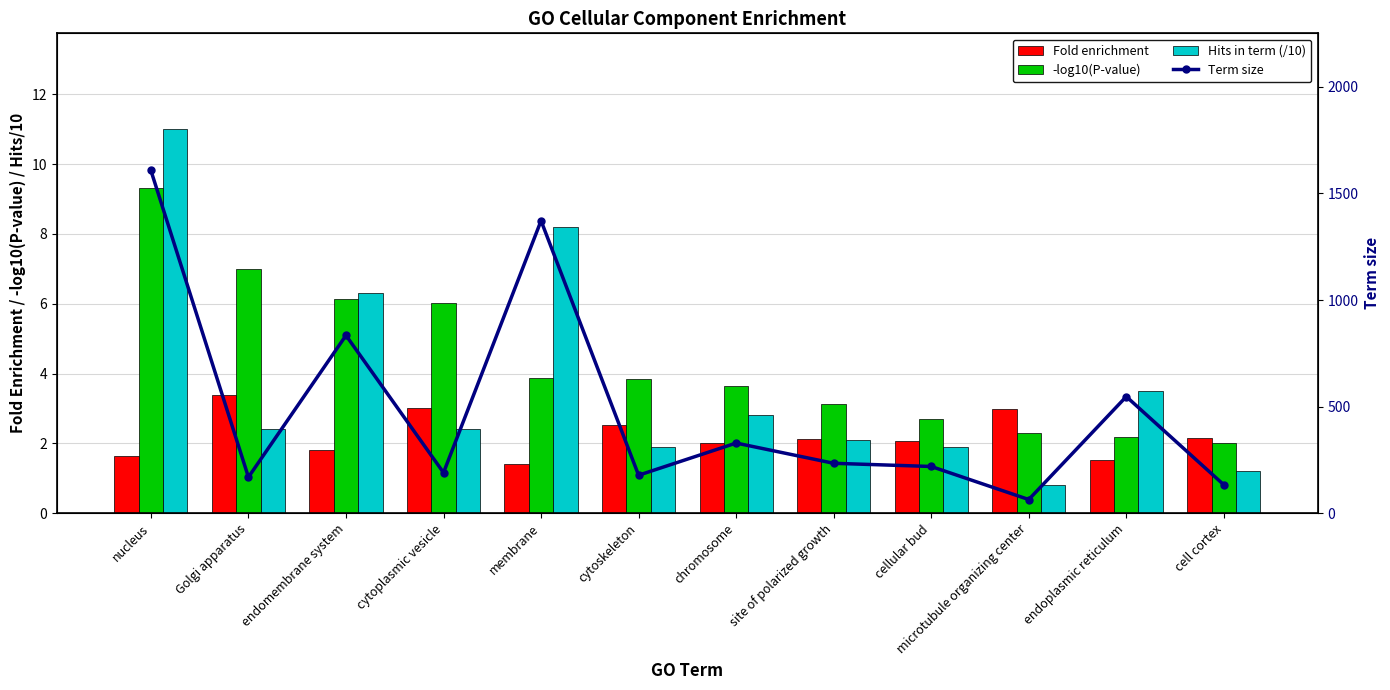

What is the total value across all series at chromosome?

337.5